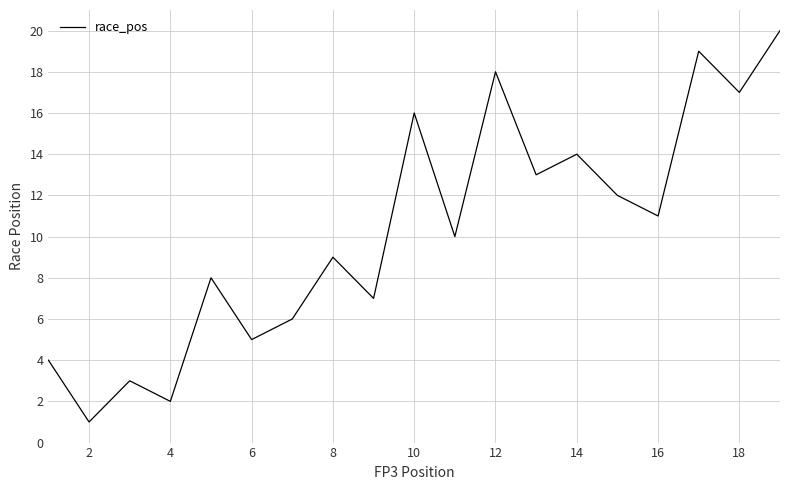

How many lines are shown in the chart?

1